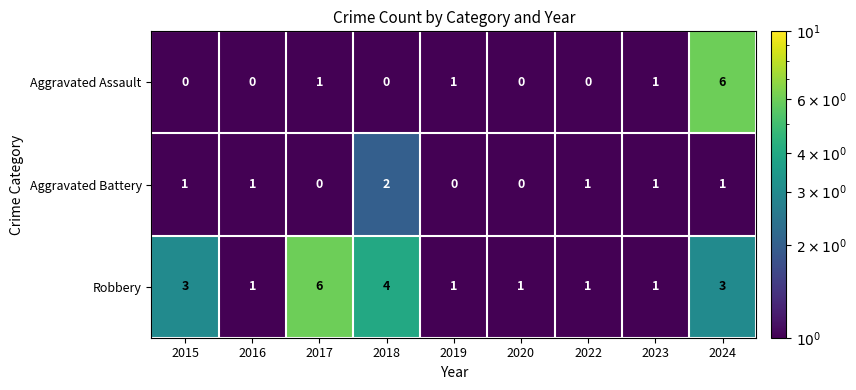

What is the spread (max minus min) of values at 2016?

1